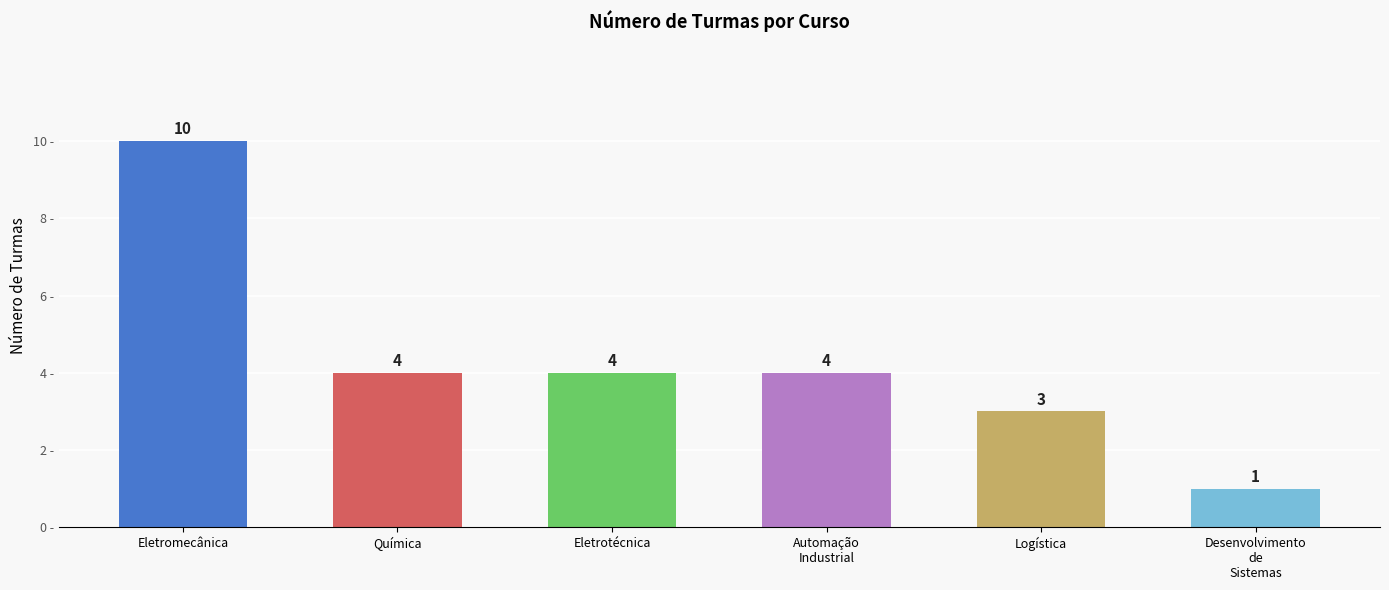

How many distinct data groups are displayed?

1